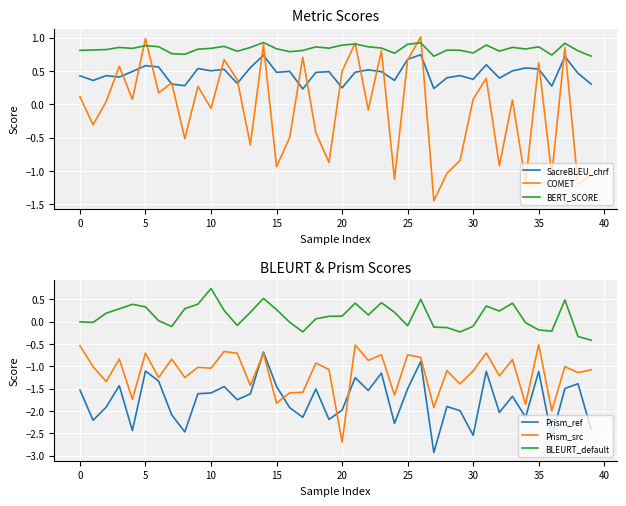

True or false: SacreBLEU_chrf and BERT_SCORE cross at least once.

False